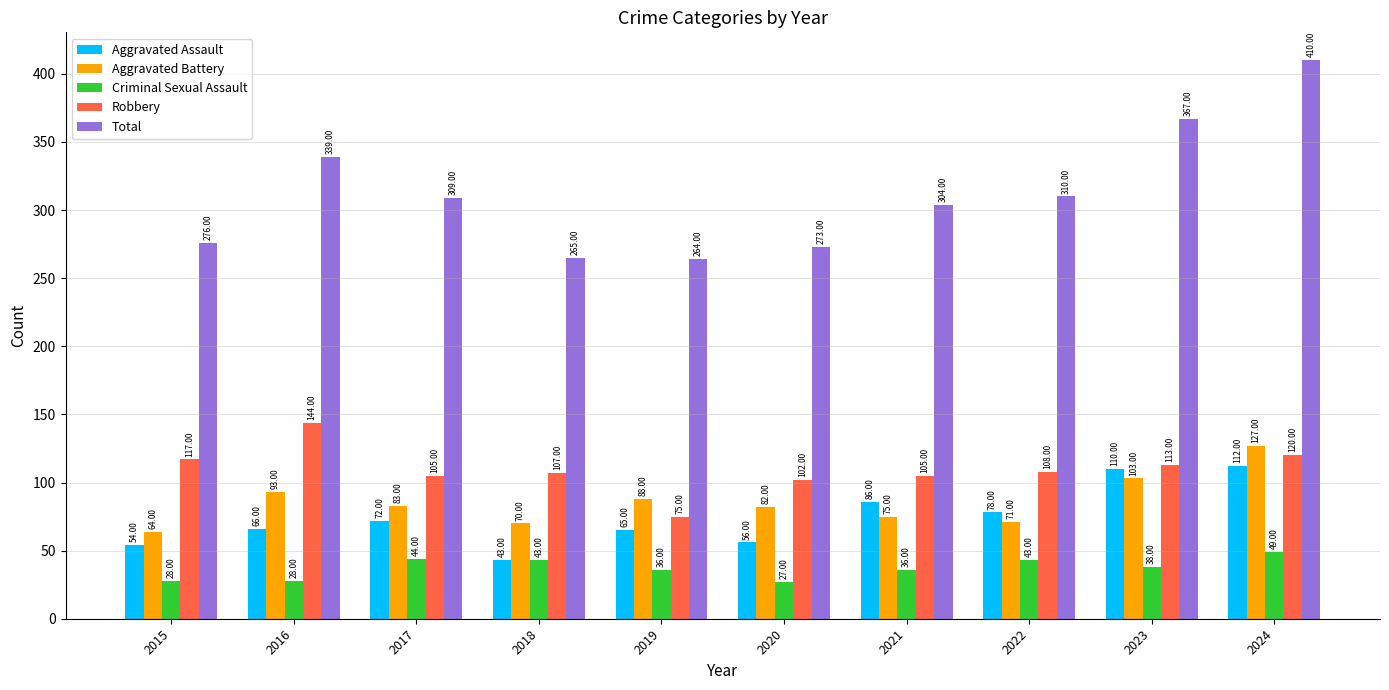

Read the Aggravated Assault value at 2024, to the nearest 10.

110